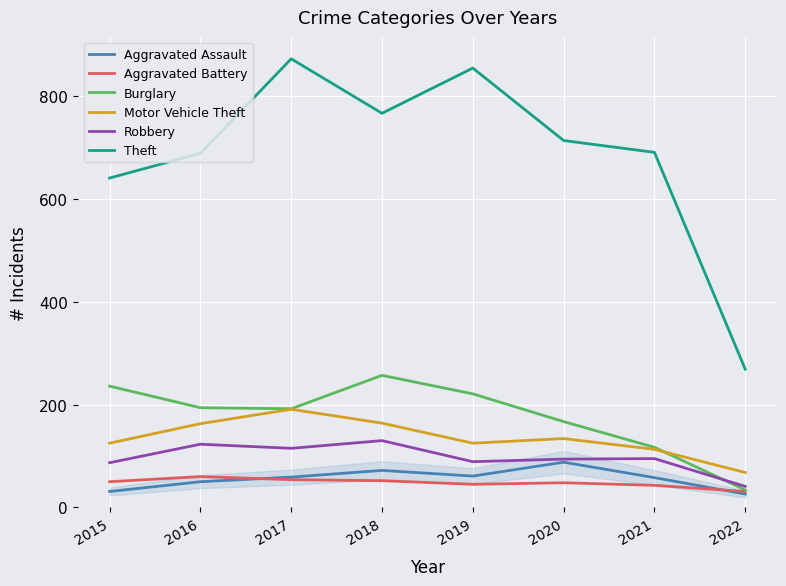

Rank the series at 2018 from lowest to highest value.

Aggravated Battery, Aggravated Assault, Robbery, Motor Vehicle Theft, Burglary, Theft